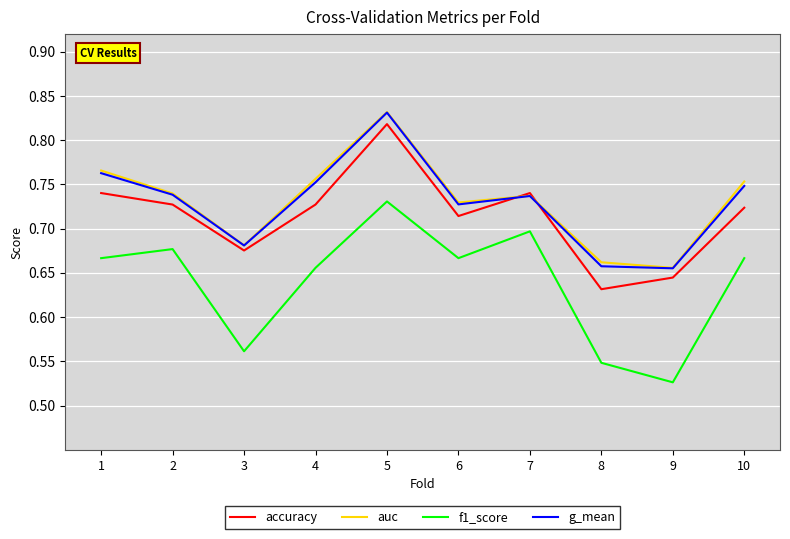

Which label corresponds to the largest value in the chart?

5